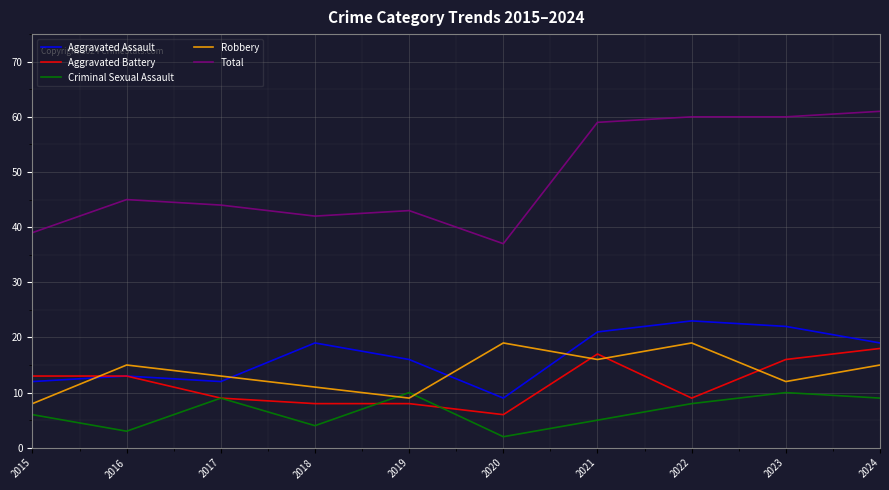

Rank the series by their maximum value, from lowest to highest.

Criminal Sexual Assault, Aggravated Battery, Robbery, Aggravated Assault, Total